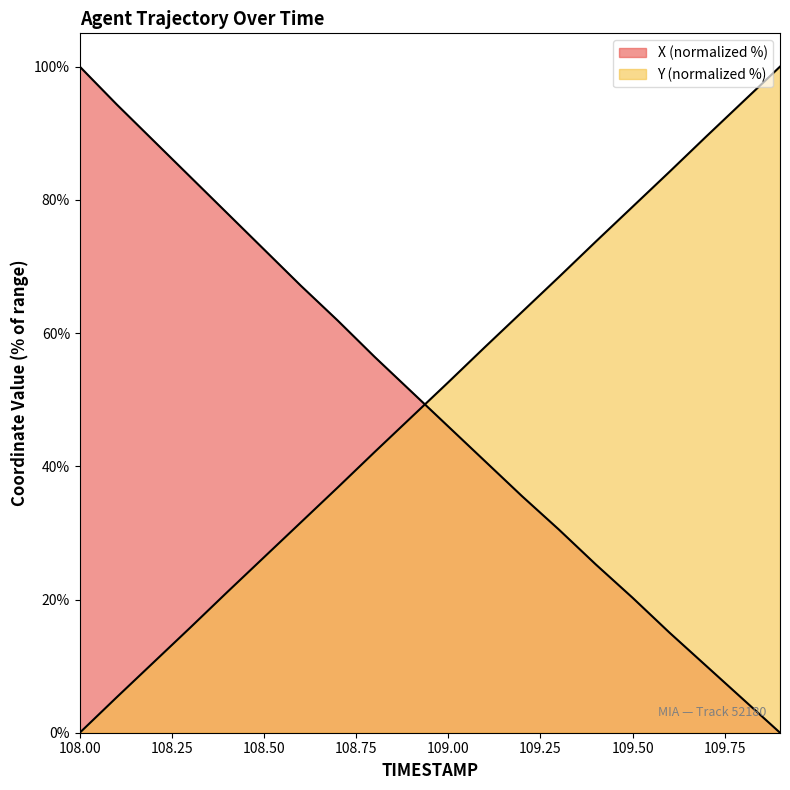

At which category does the chart reach its minimum across all series?

109.9